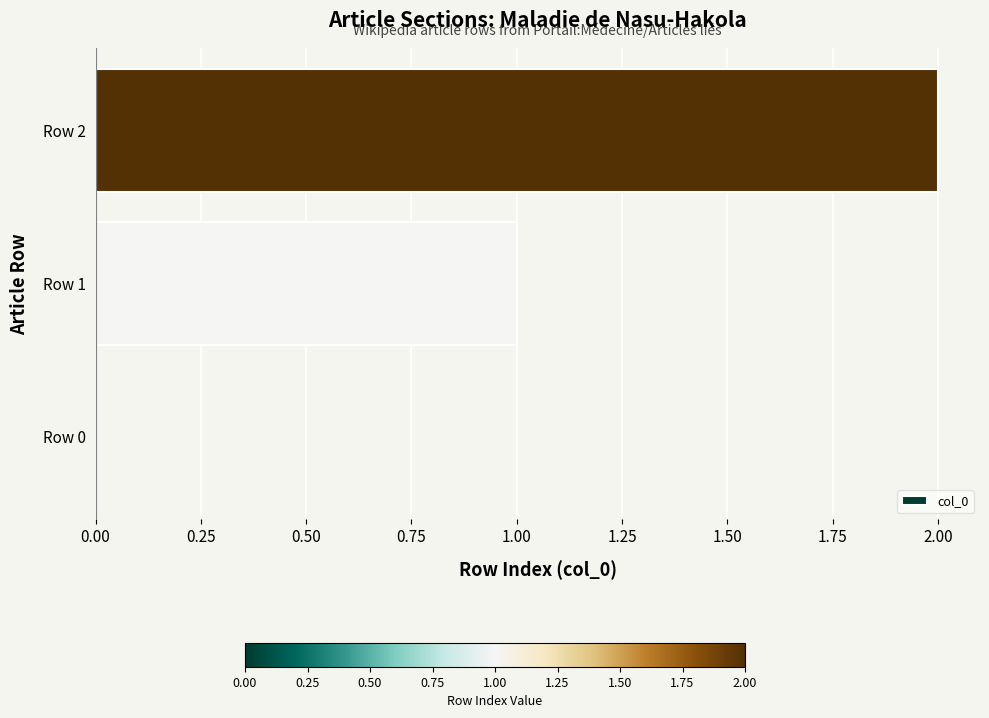

How many values are above zero?

2